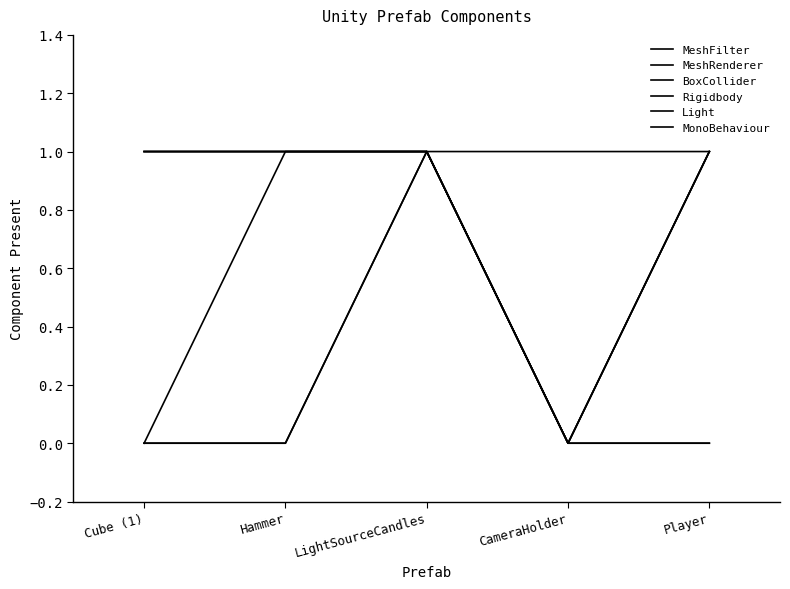

What is the average value of the MeshRenderer series?

1